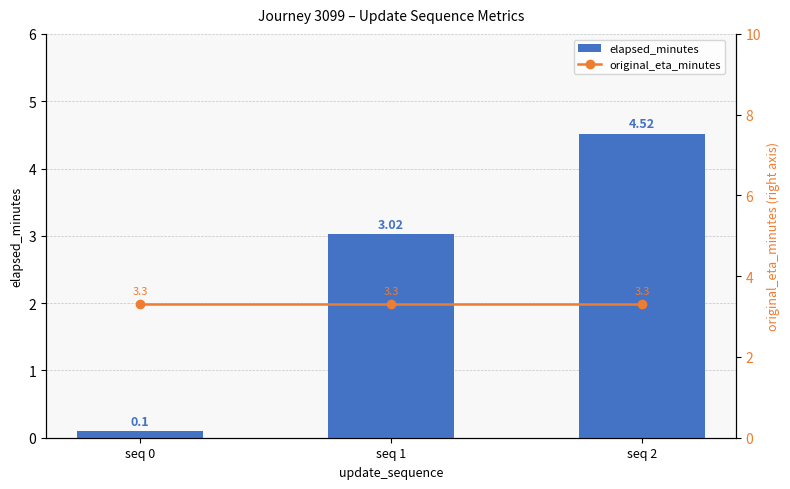

List the series in order of their overall mean, highest first.

original_eta_minutes, elapsed_minutes